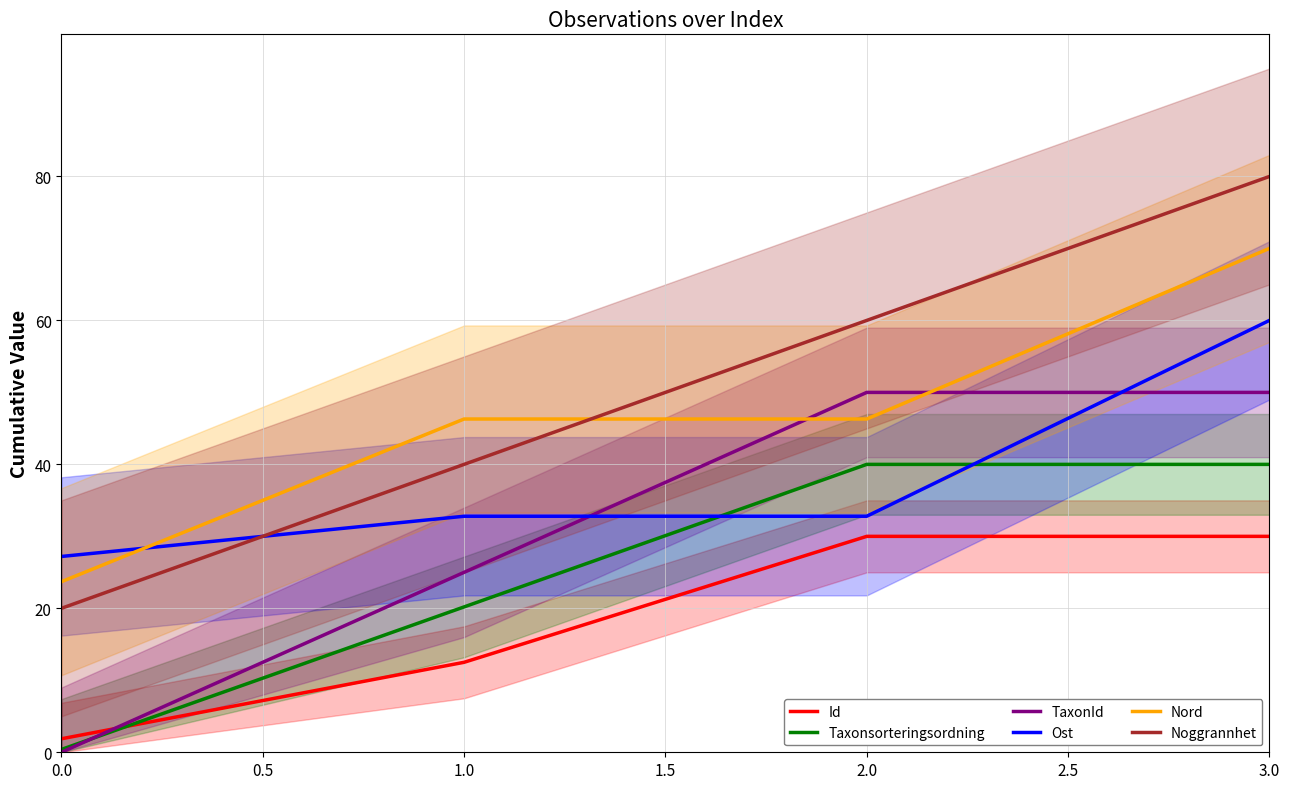

Is the value of Nord at 0.0 greater than the value of Taxonsorteringsordning at 1.0?

Yes